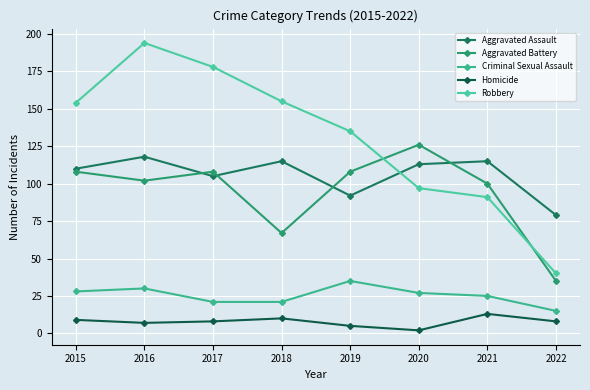

Which series has the largest range (max minus min)?

Robbery